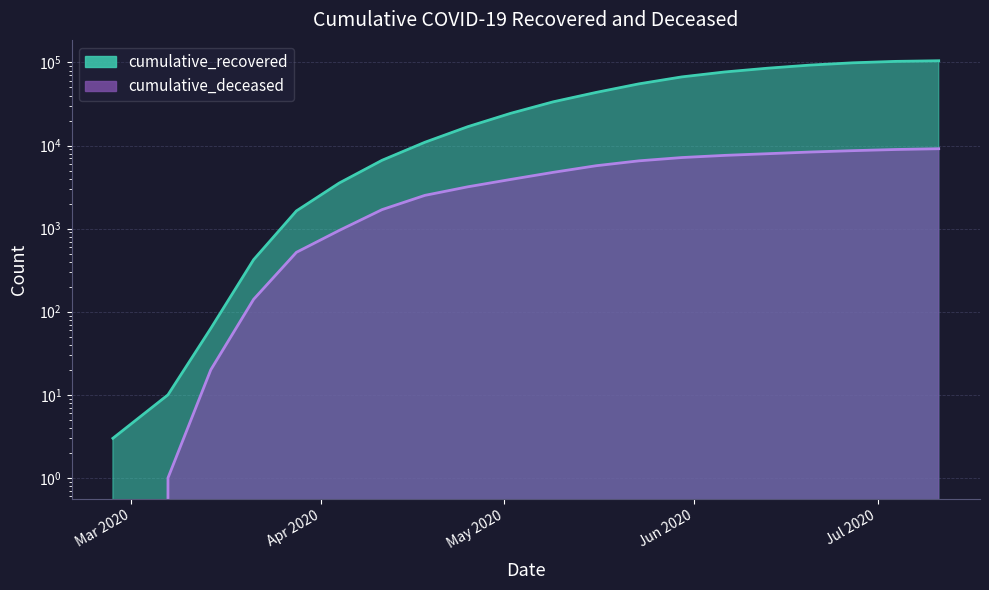

What is the difference between the maximum and minimum values in the cumulative_recovered series?

104830